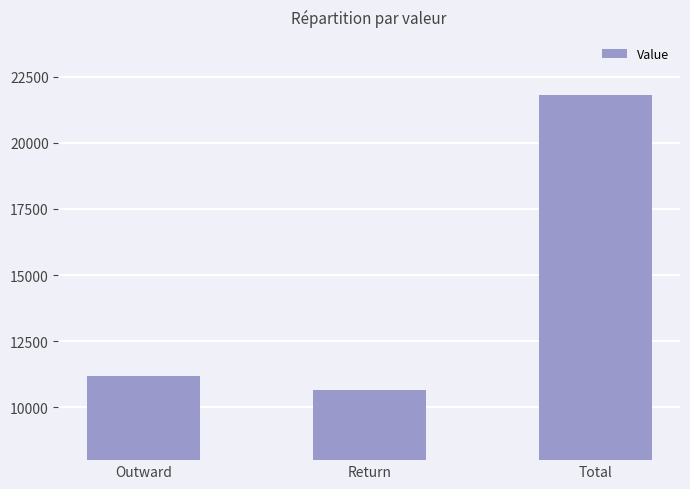

What is the change in value from Return to Total?

+11163